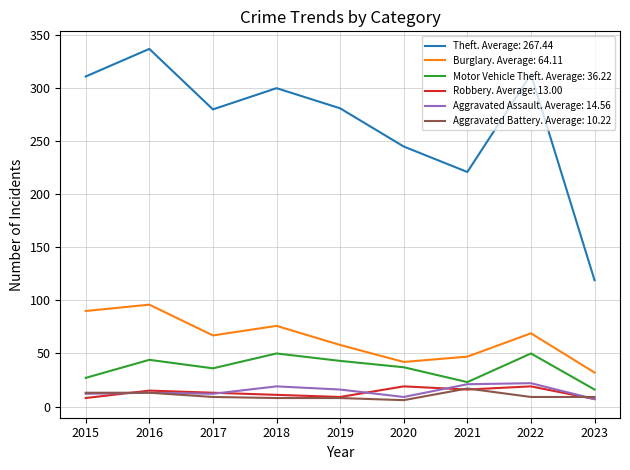

Which label corresponds to the largest value in the chart?

2016